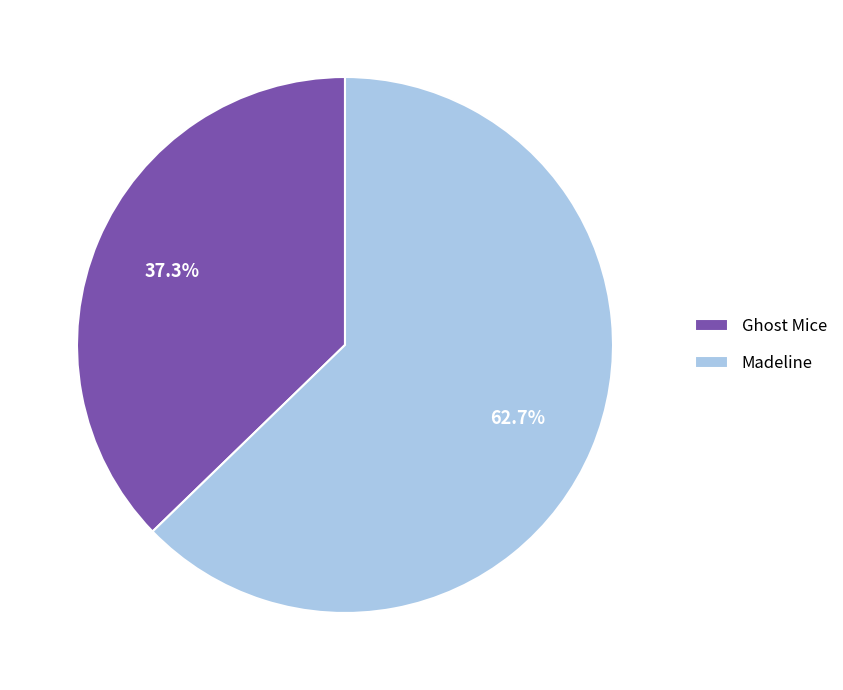

How many slices are in this pie chart?

2